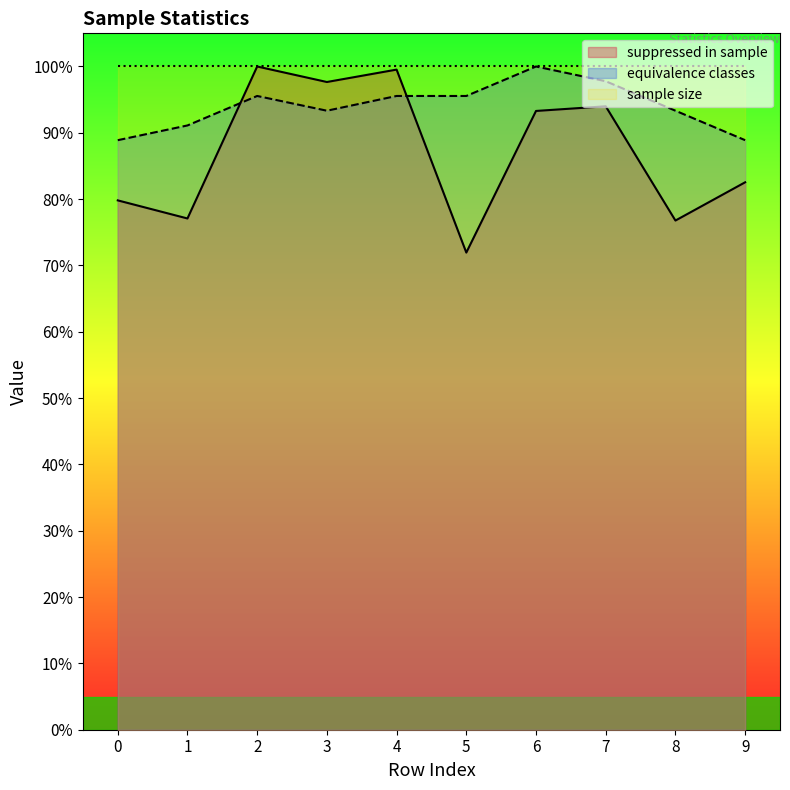

How many series are shown in this chart?

3